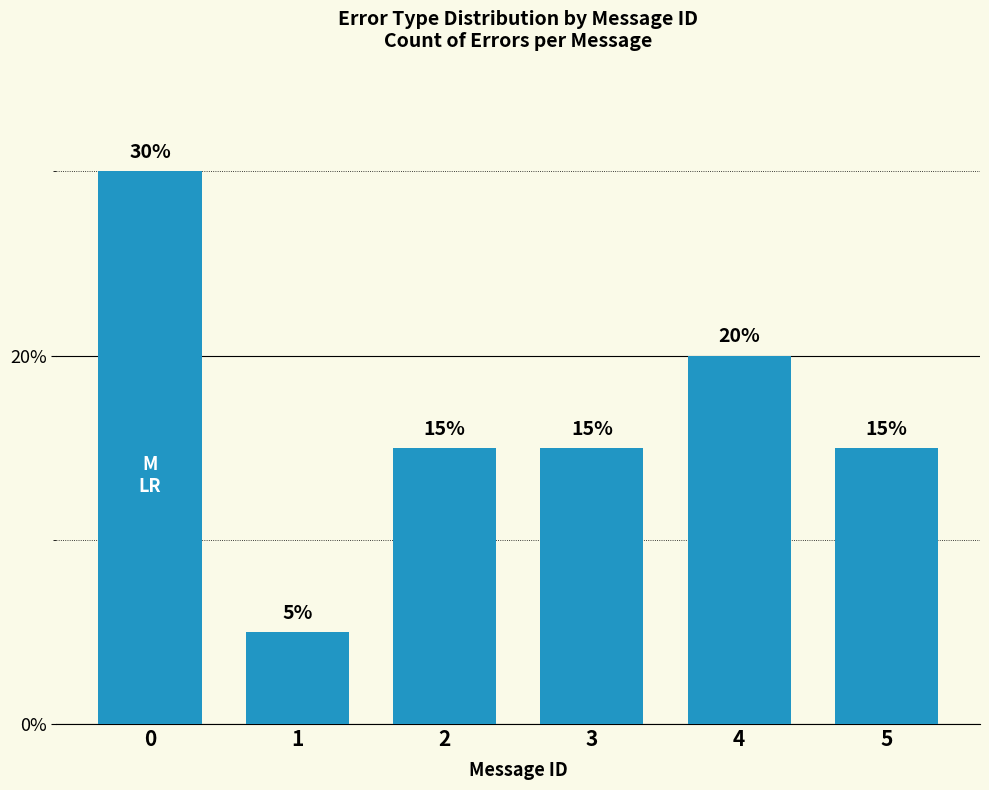

What is the difference between the maximum and second lowest values?

15